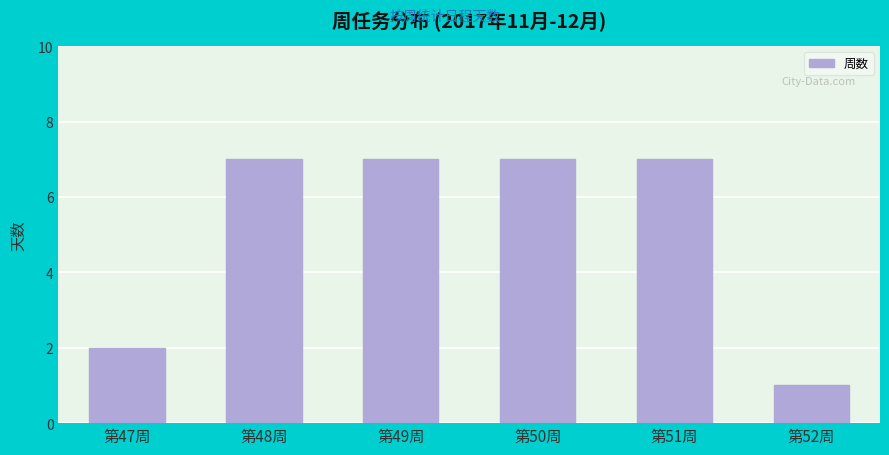

Which label corresponds to the smallest value in the chart?

第52周